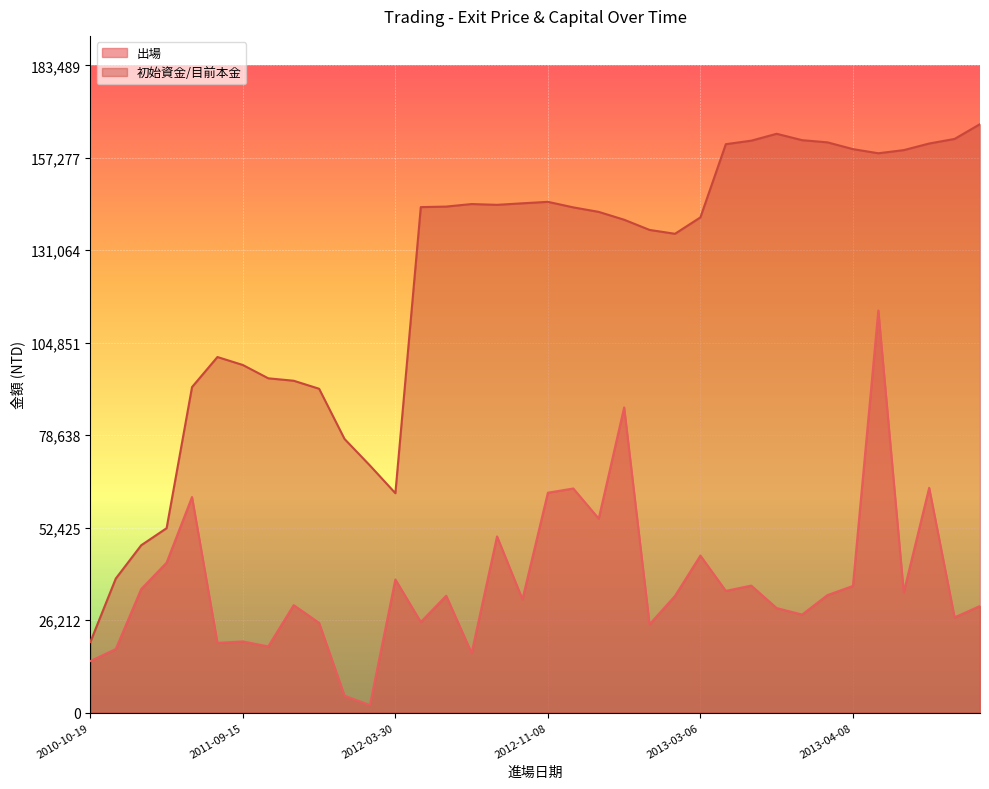

True or false: there are more than 2 points higher than both neighbors.

True